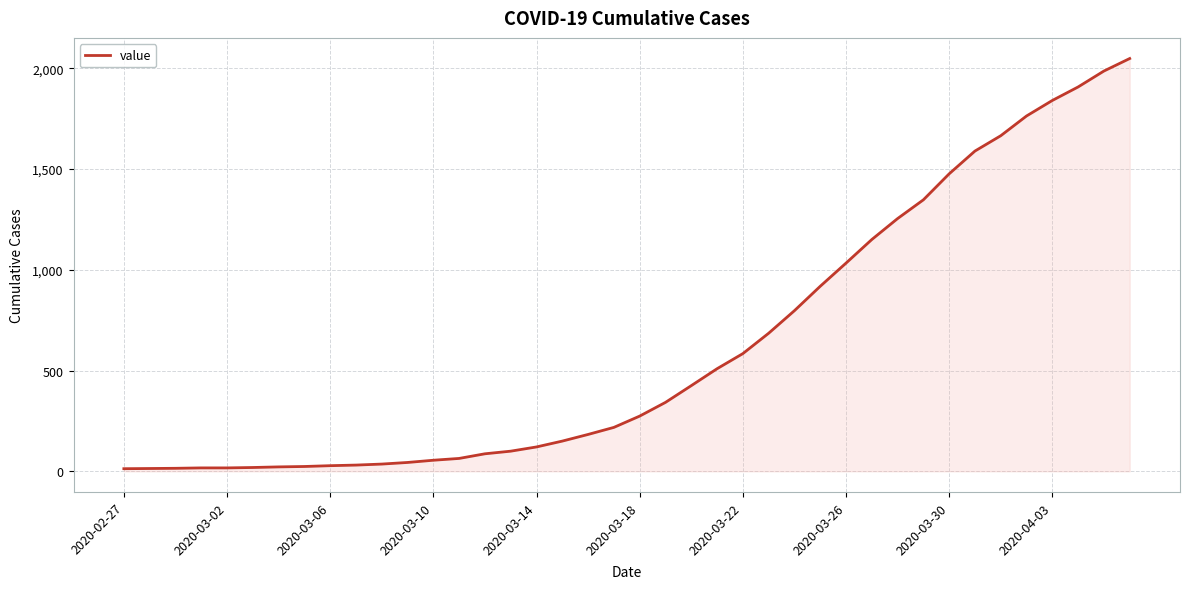

What is the maximum value shown in the chart?

2048